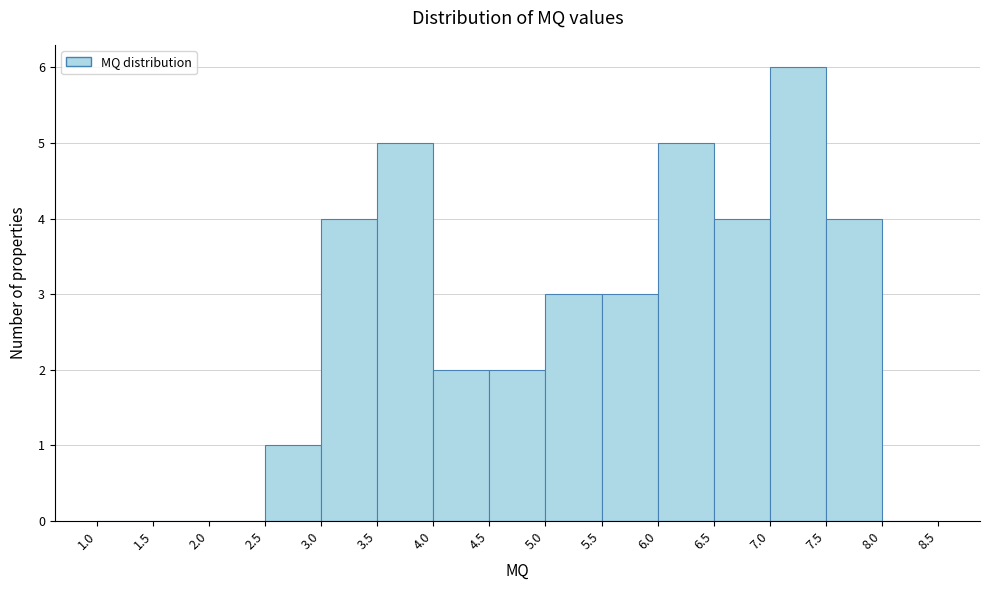

Which range on the x-axis has the tallest bar?

7.0 to 7.5